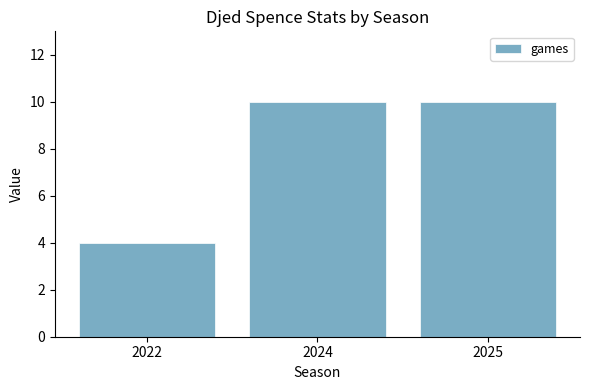

Which label corresponds to the smallest value in the chart?

2022